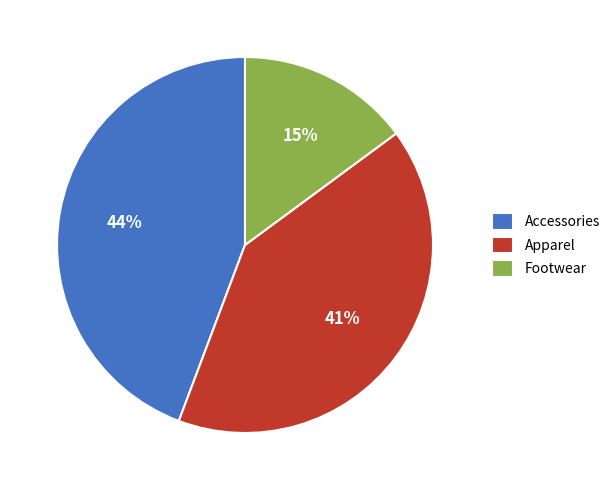

To the nearest percent, what portion does Footwear represent?

15%